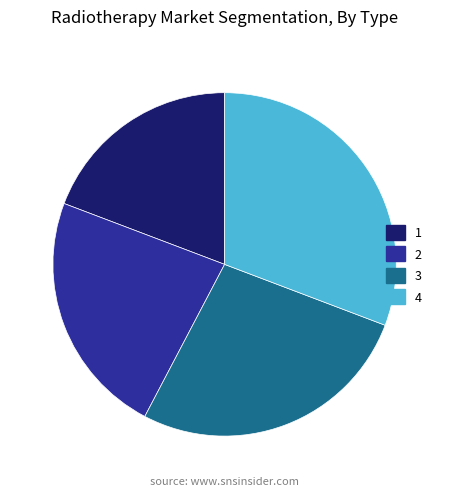

What is the largest slice in the pie chart?

4